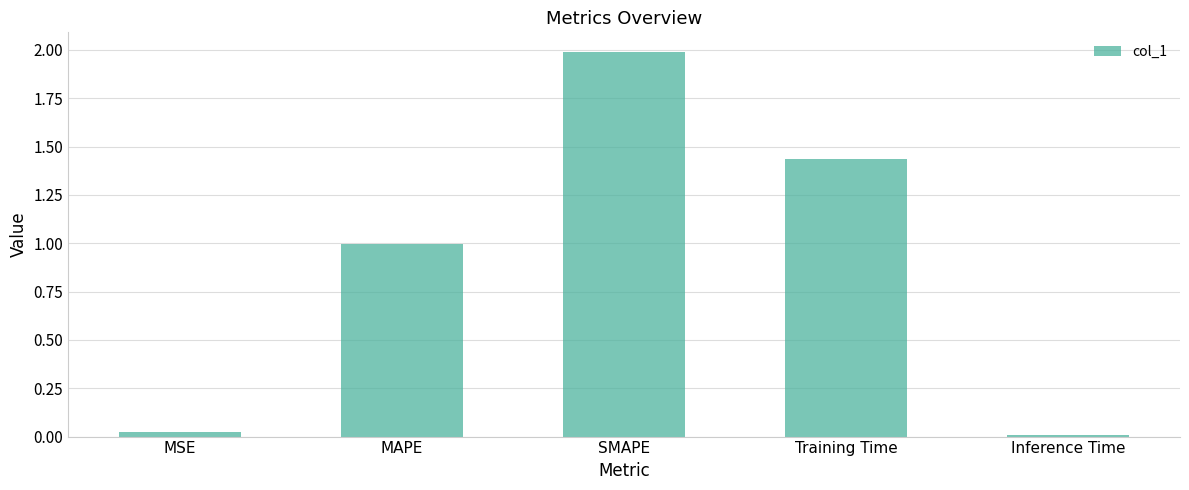

What is the label of the 1st bar from the right?

Inference Time